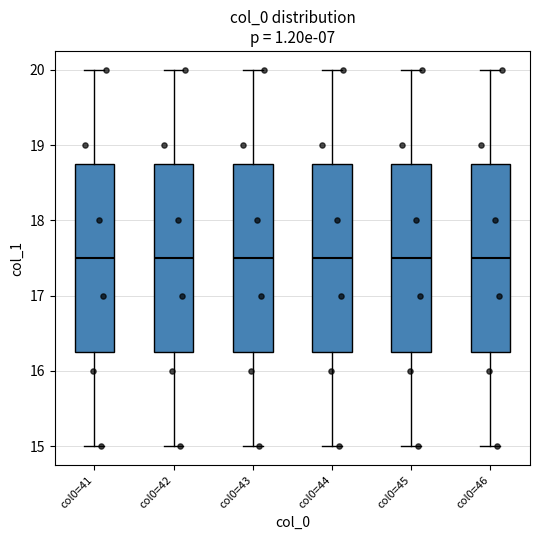

Where is the lower edge of the box for col0=41 on the y-axis? The values are not printed on the chart, so give them approximately, as read against the axis.

16.3